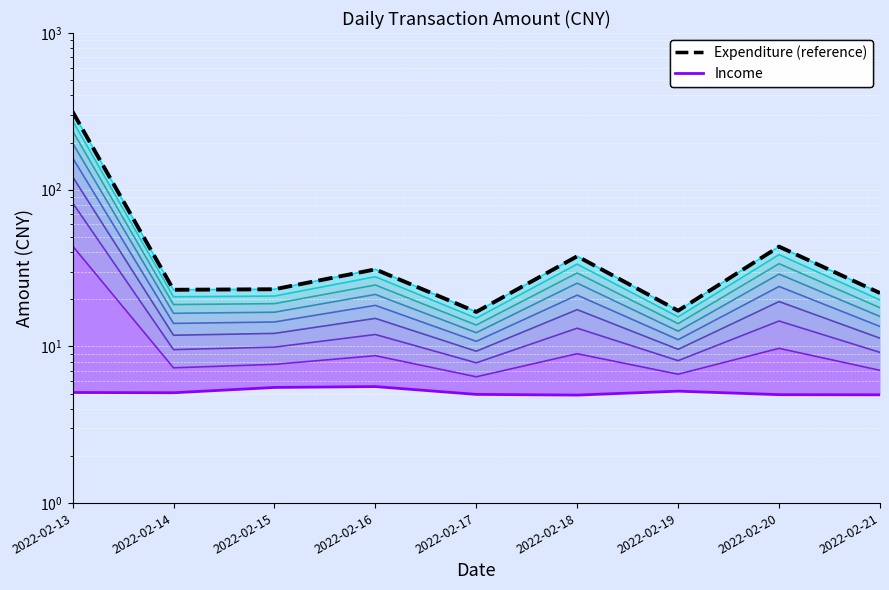

Where does the Expenditure (reference) series first go above 23?

2022-02-13